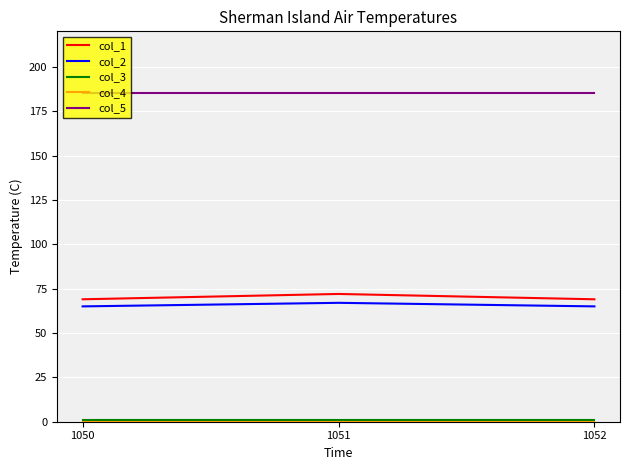

True or false: col_2 has a value of 113 at 1052.

False